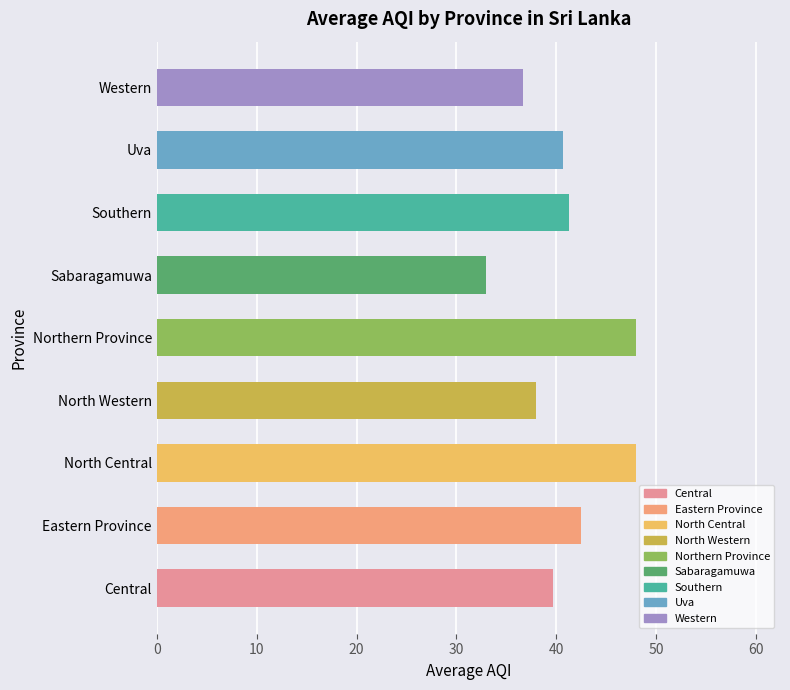

How many data points are above 40?

5